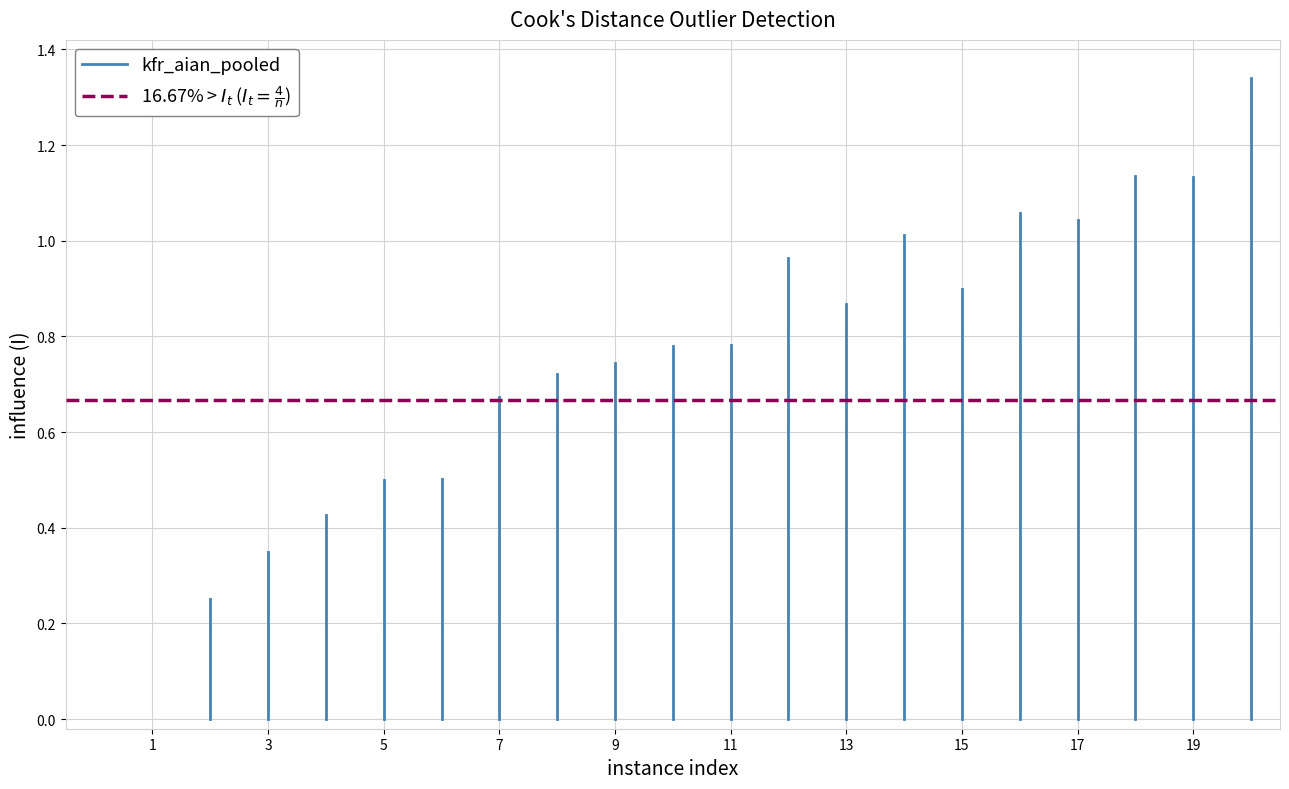

At which category does the chart reach its minimum across all series?

1